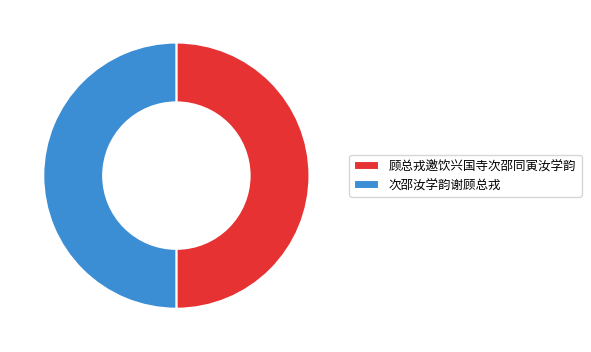

Approximately how many times larger is the value at 次邵汝学韵谢顾总戎 compared to 顾总戎邀饮兴国寺次邵同寅汝学韵?

1.0